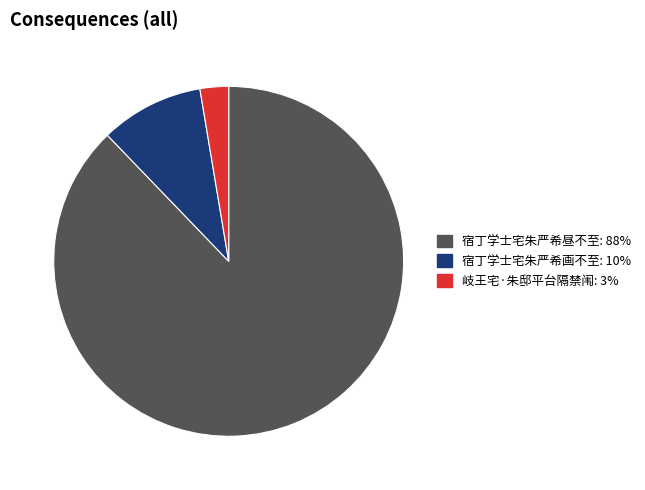

Does 岐王宅·朱邸平台隔禁闱 account for over 50% of the chart?

No